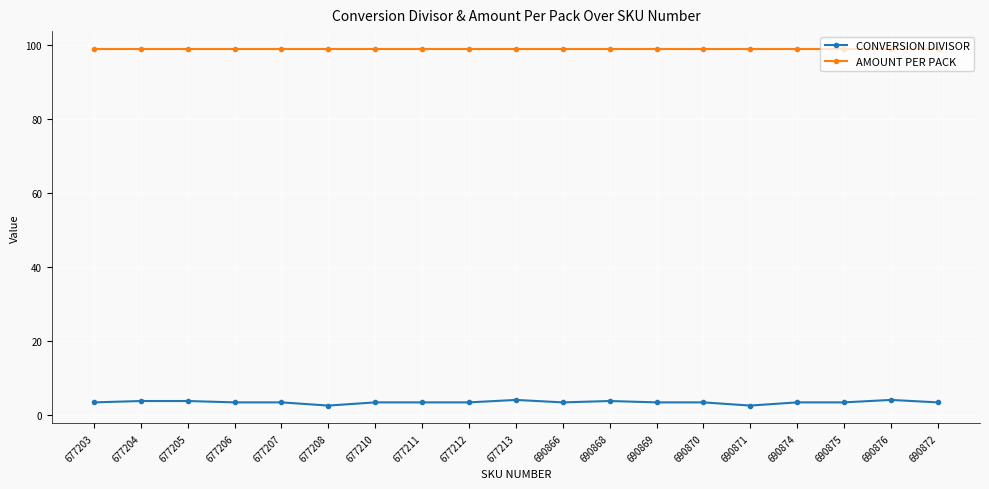

True or false: AMOUNT PER PACK and CONVERSION DIVISOR cross at least once.

False